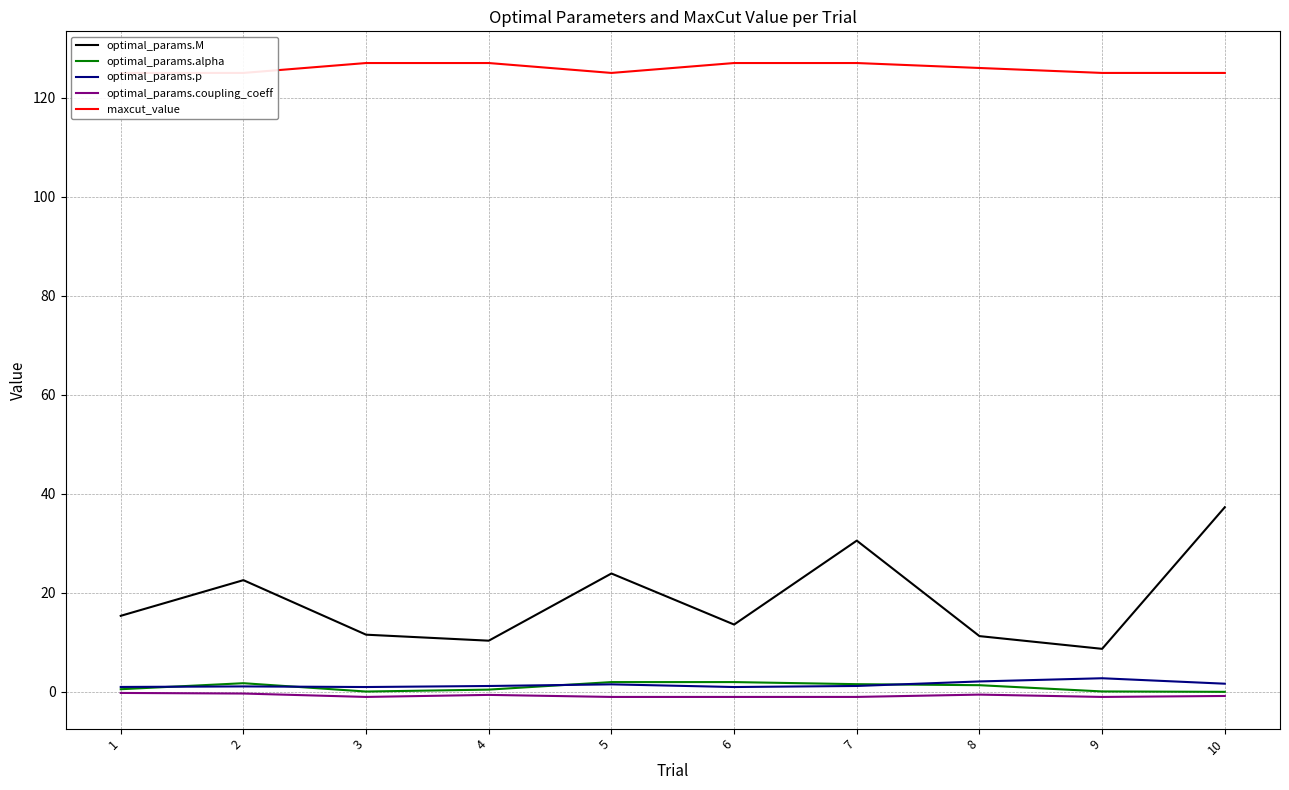

Where is the first local maximum for optimal_params.M?

2